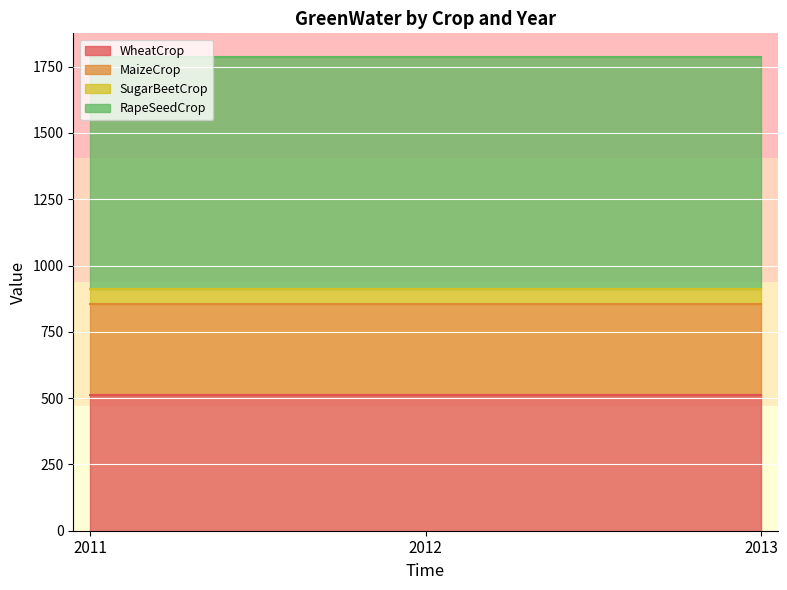

How many lines are shown in the chart?

4